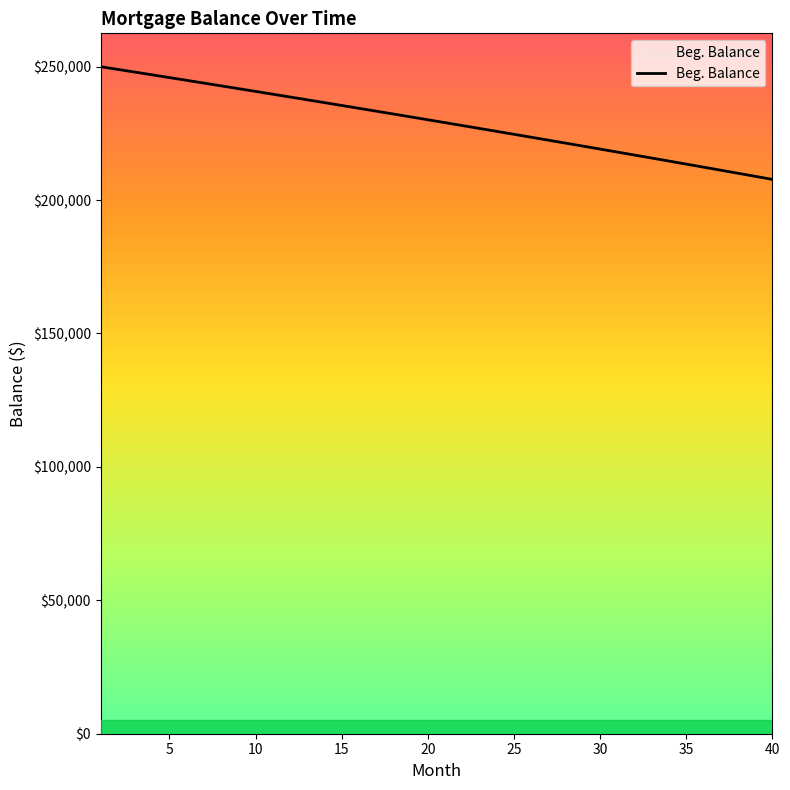

What is the maximum value shown in the chart?

250000.0